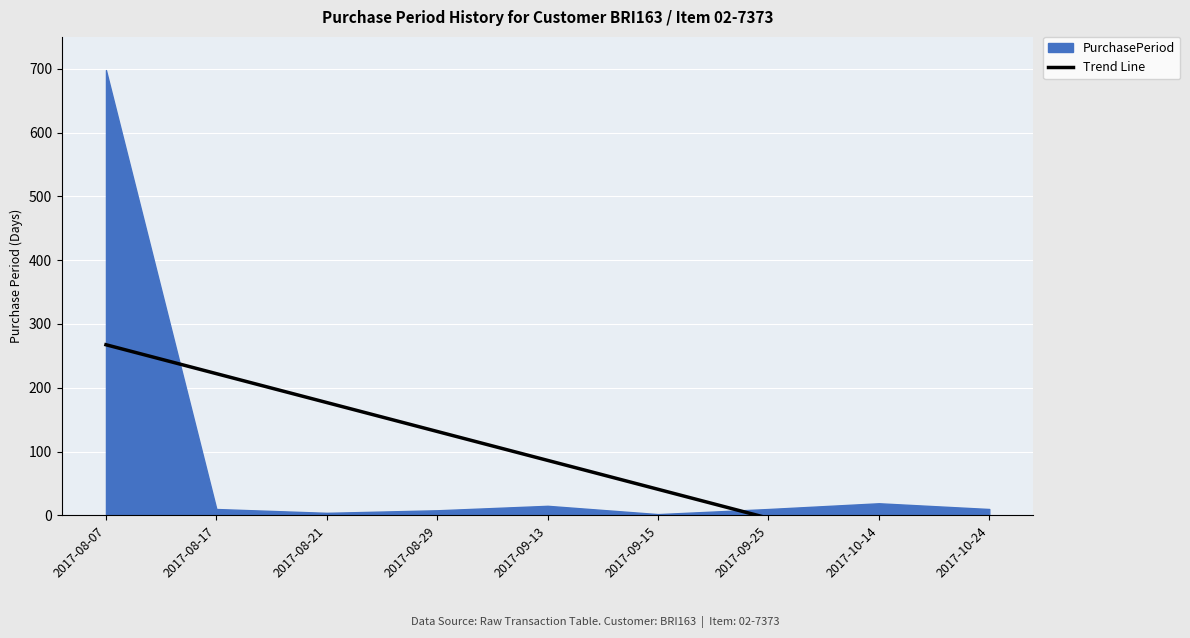

Does the chart display data point markers on the line(s)?

No